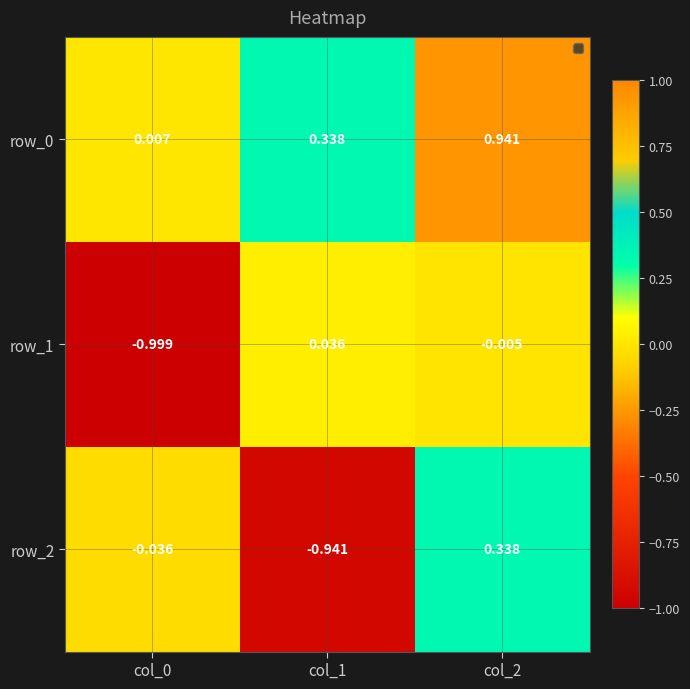

Is the value of row_2 at col_1 greater than the value of row_0 at col_1?

No